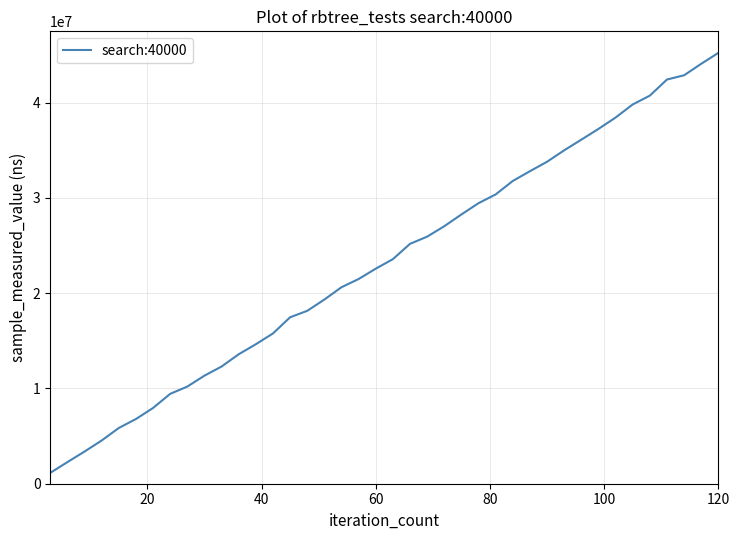

What is the maximum value shown in the chart?

45237170